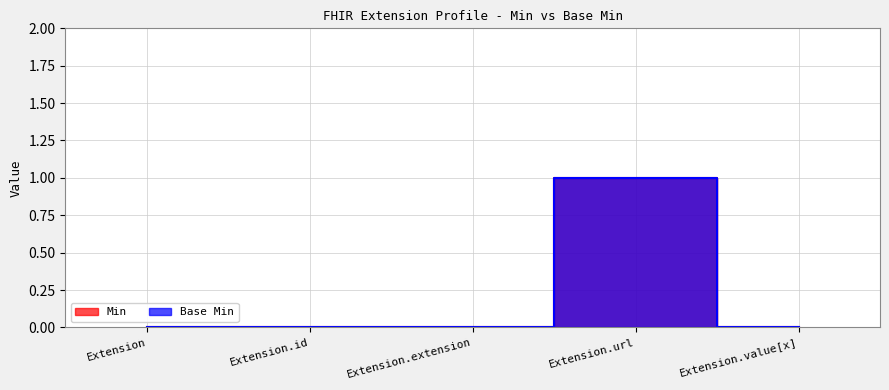

Reading left to right, what are all the values shown in this chart?

Min: Extension=0	Extension.id=0	Extension.extension=0	Extension.url=1	Extension.value[x]=0
Base Min: Extension=0	Extension.id=0	Extension.extension=0	Extension.url=1	Extension.value[x]=0